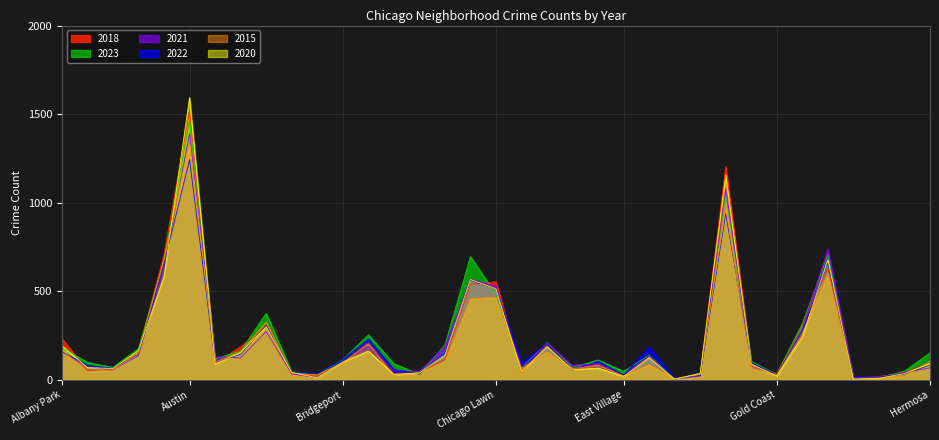

Which series changed the most between Albany Park and Belmont Cragin?

2023